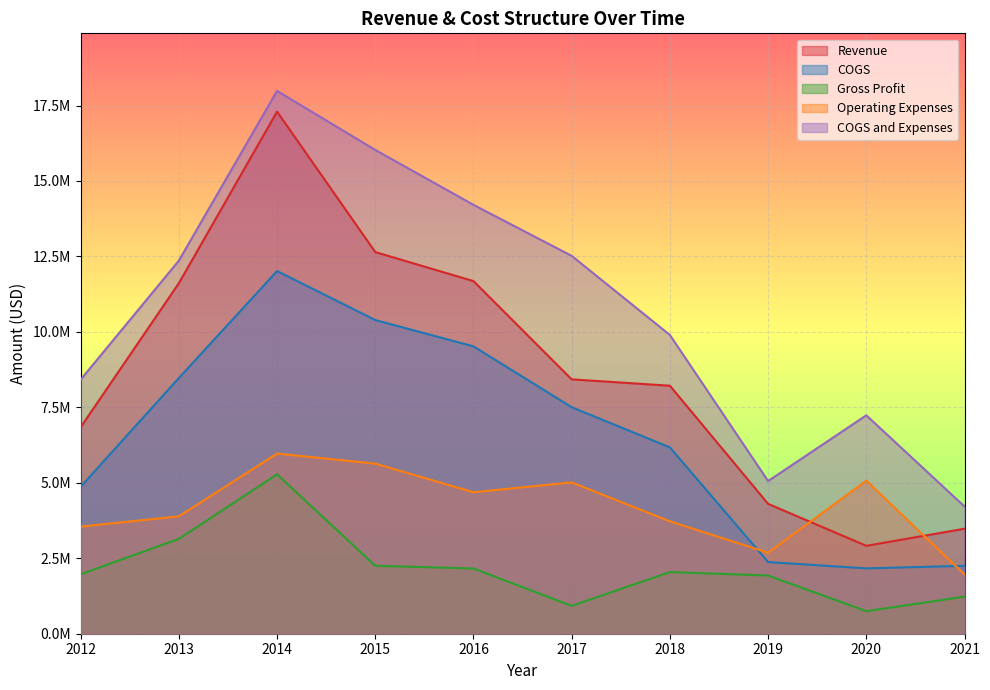

How many intersections are there between Operating Expenses and Revenue?

2